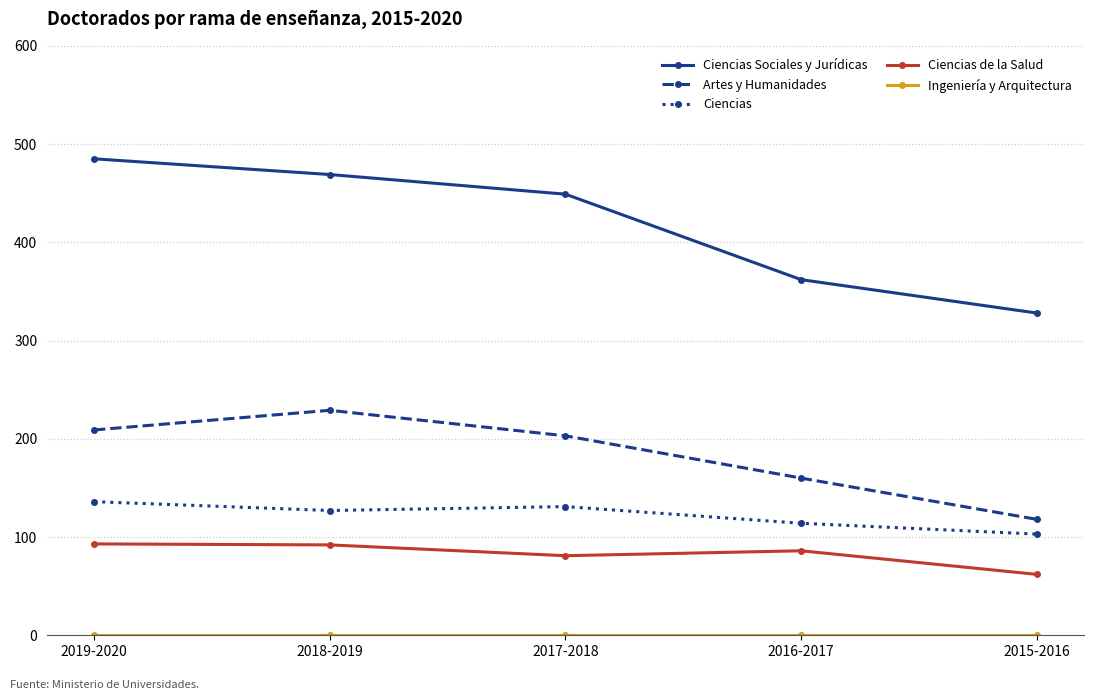

The value of Artes y Humanidades at 2017-2018 is 203. True or false?

True